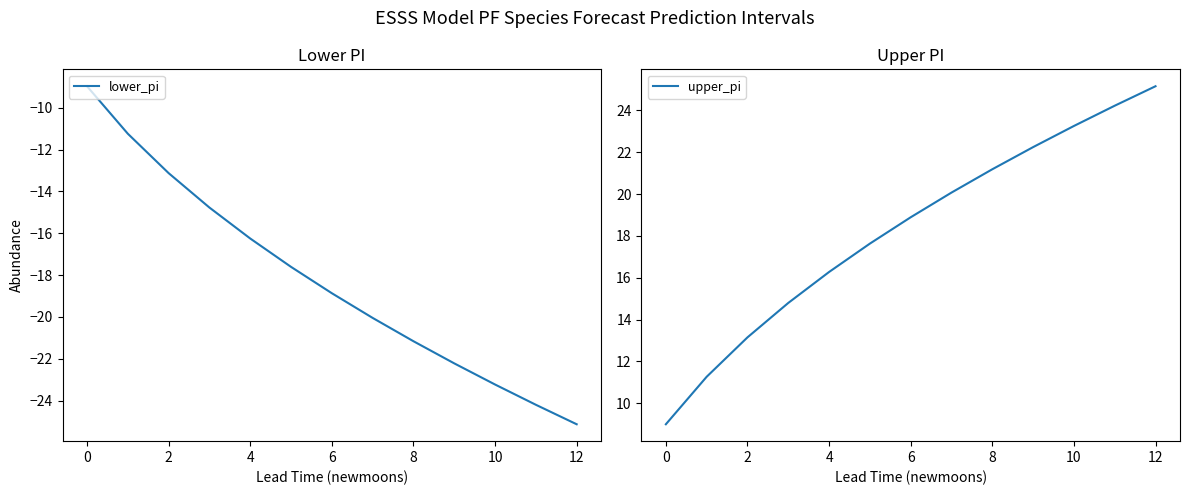

The upper_pi series shows 25.1 at 12. True or false?

True